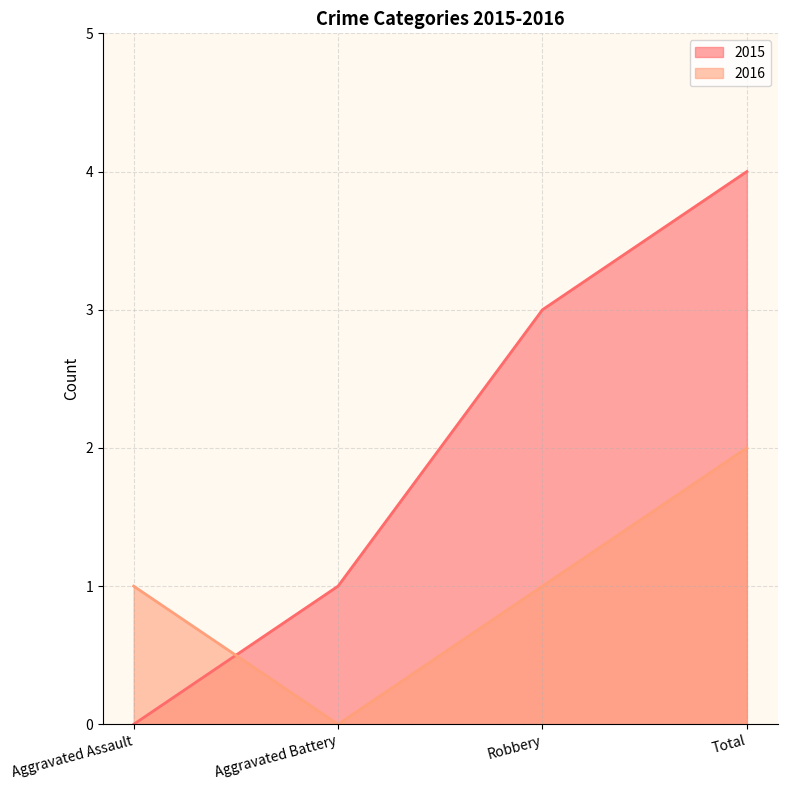

What is the maximum value for 2016?

2